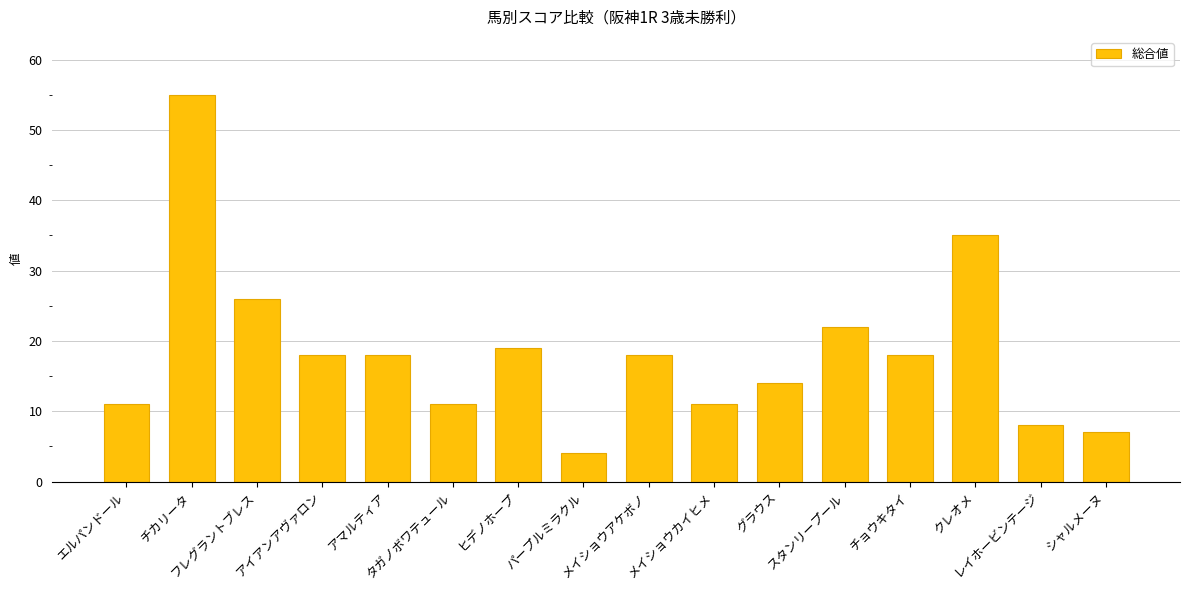

How many categories are shown in the chart?

16